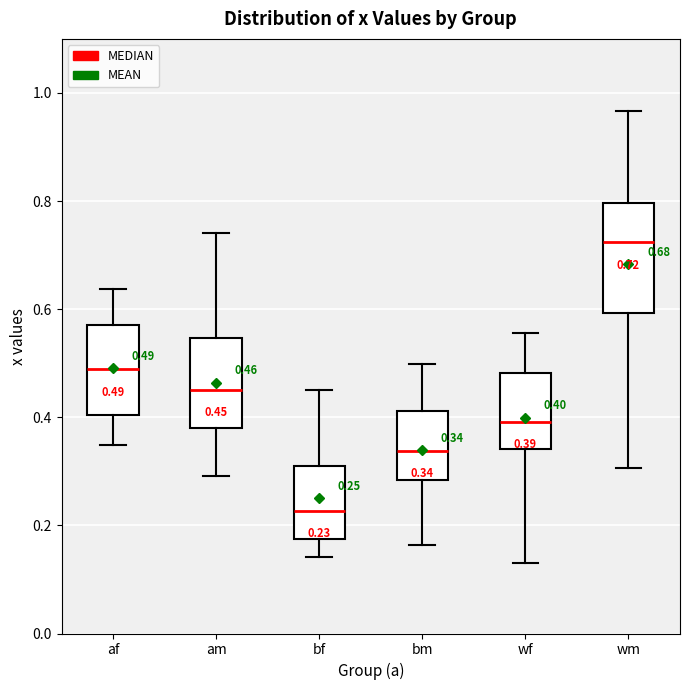

Which box has the highest median line?

wm